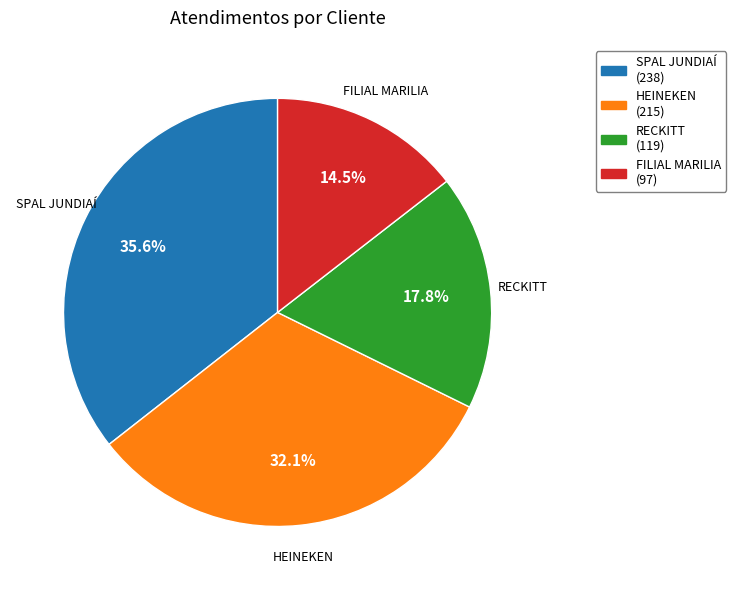

Does RECKITT represent more than half of the total?

No